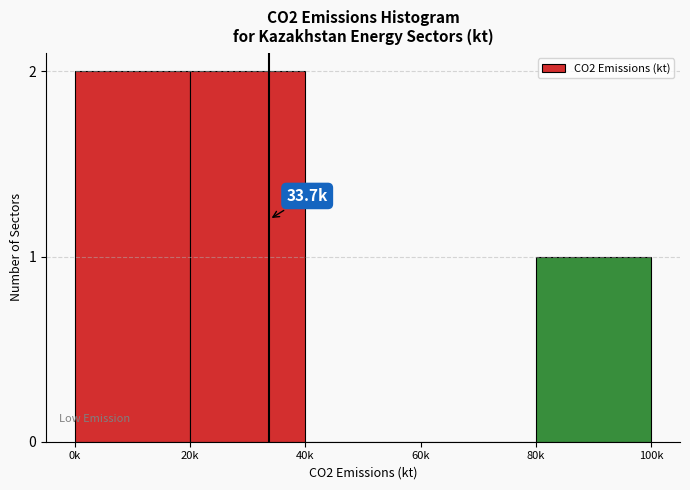

Reading left to right, list all the values displayed in this chart.

0k=2	20k=2	40k=0	60k=0	80k=1